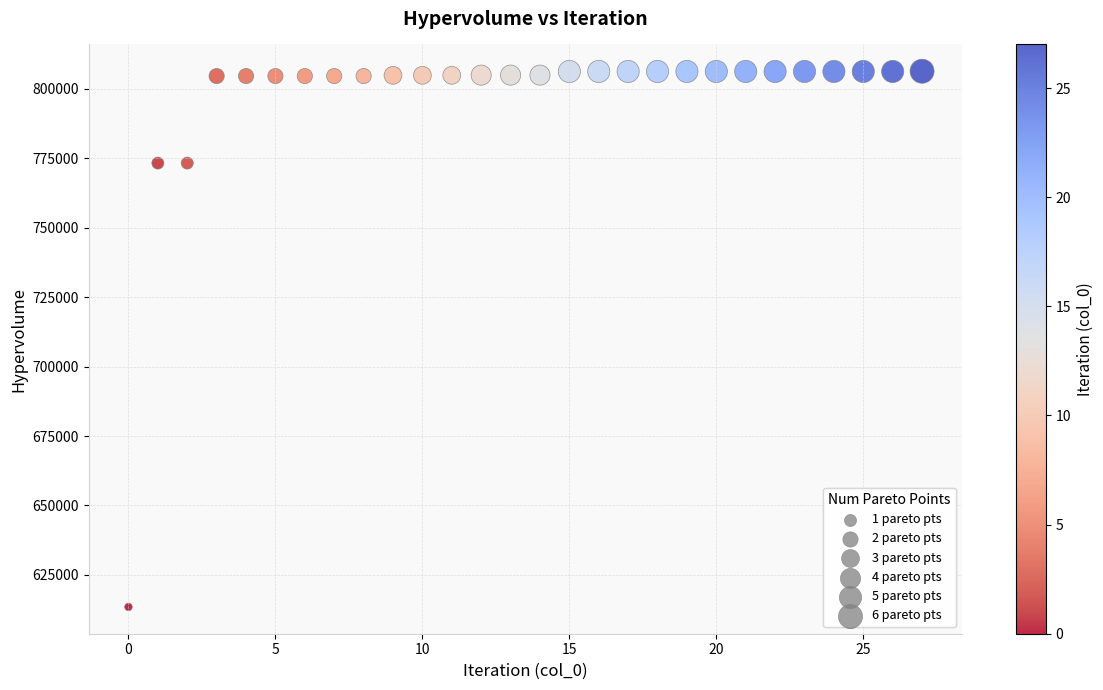

What is the range of Y values (max minus min)?

192881